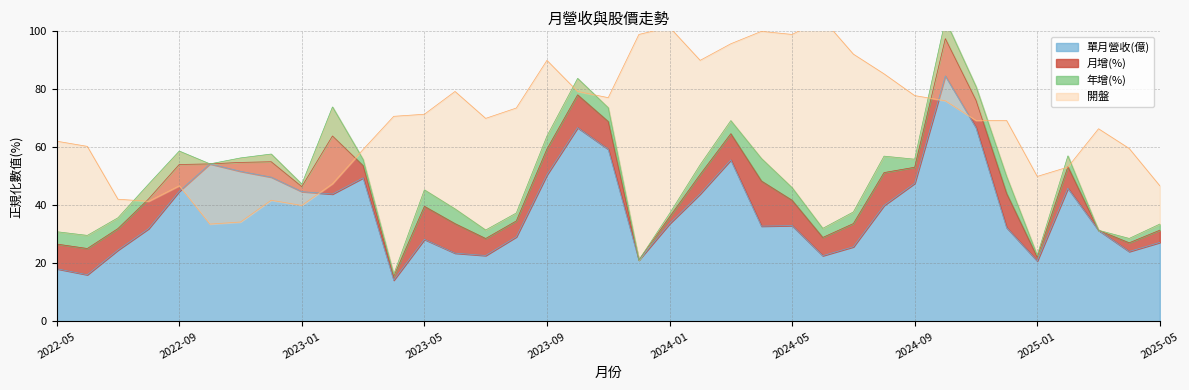

Between 2023-12 and 2023-01, which is larger?

2023-01